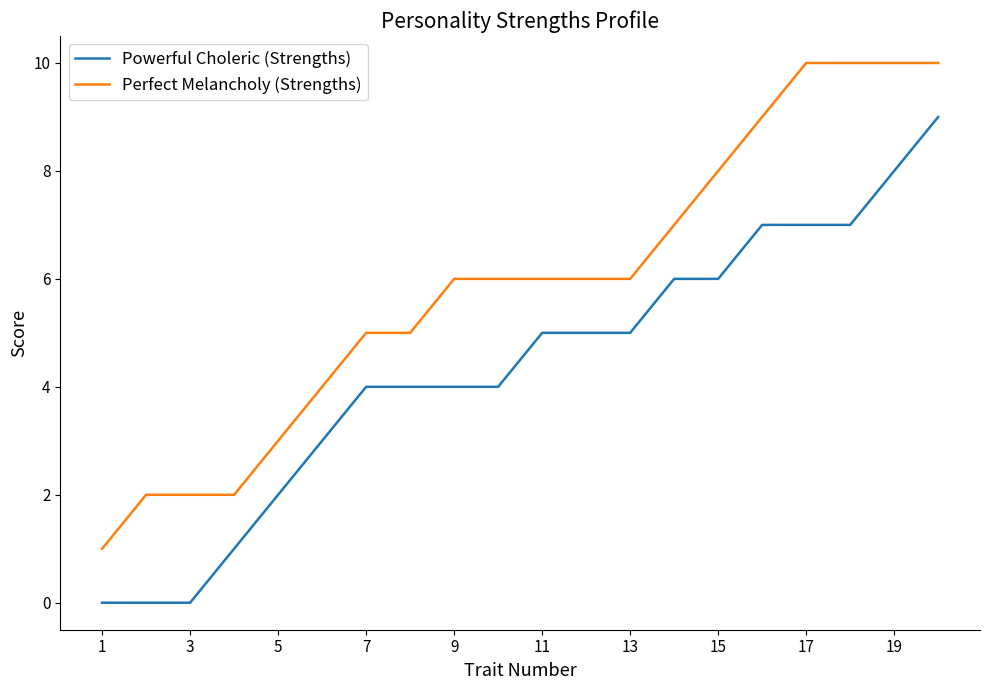

Rank the series by their average value, from highest to lowest.

Perfect Melancholy (Strengths), Powerful Choleric (Strengths)